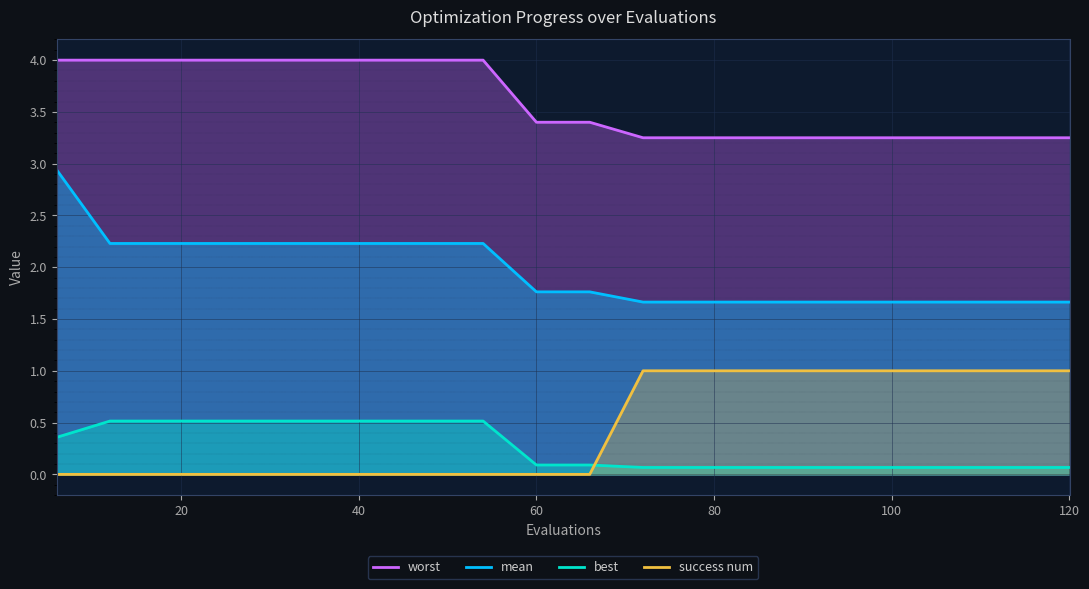

Which series has the widest spread of values?

mean